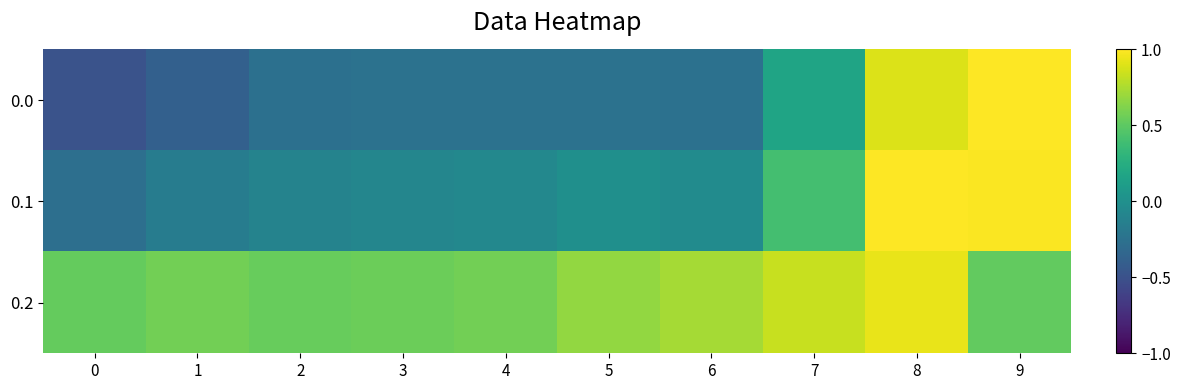

Reading left to right, extract all data points from this chart.

0.0: 0=-0.5	1=-0.4	2=-0.3	3=-0.2	4=-0.2	5=-0.2	6=-0.3	7=0.2	8=0.9	9=1.0
0.1: 0=-0.3	1=-0.2	2=-0.1	3=-0.1	4=-0.1	5=-0.0	6=-0.0	7=0.4	8=1.0	9=1.0
0.2: 0=0.5	1=0.6	2=0.5	3=0.5	4=0.6	5=0.7	6=0.7	7=0.8	8=0.9	9=0.5